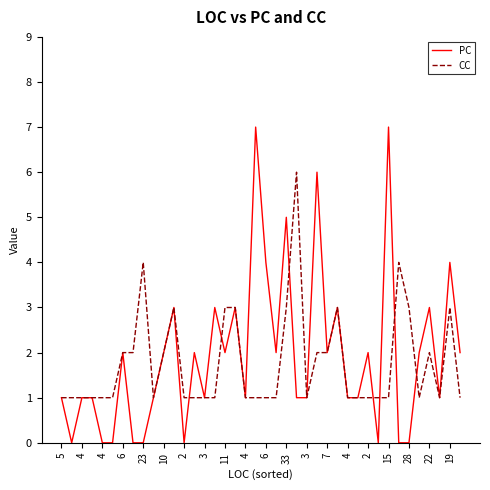

What is the greatest value displayed?

7